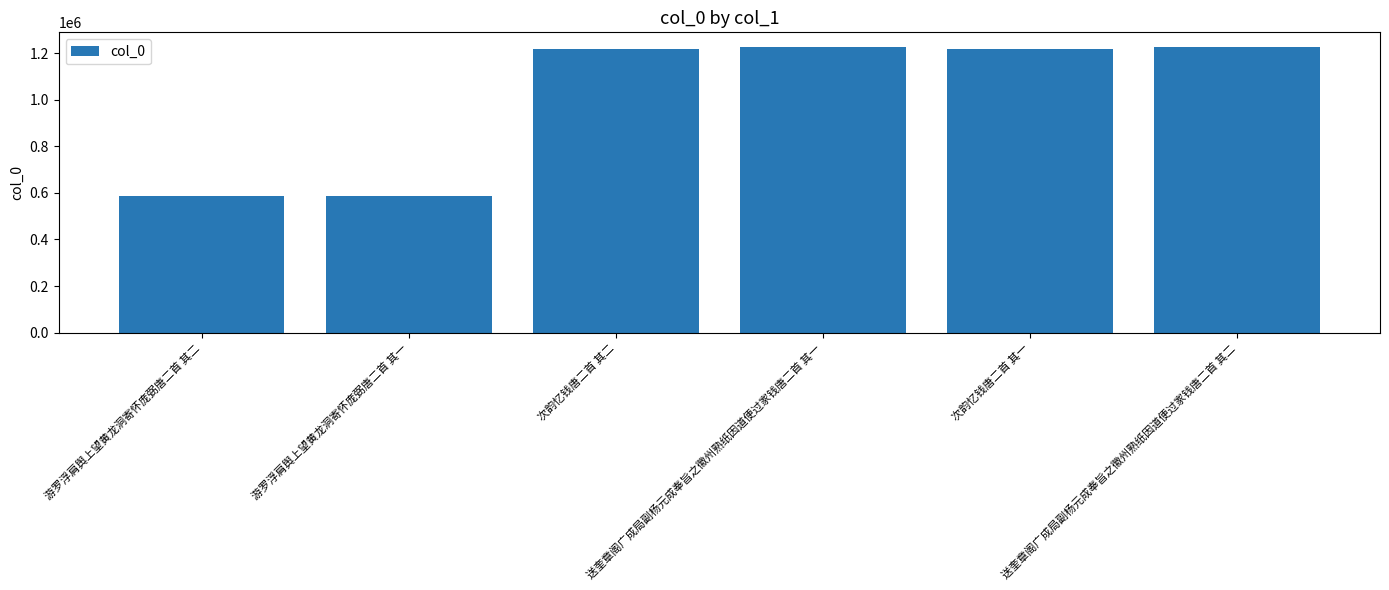

What is the ratio of the value at 次韵忆钱唐二首 其一 to the value at 送奎章阁广成局副杨元成奉旨之徽州熟纸因道便过家钱唐二首 其二?

1.0